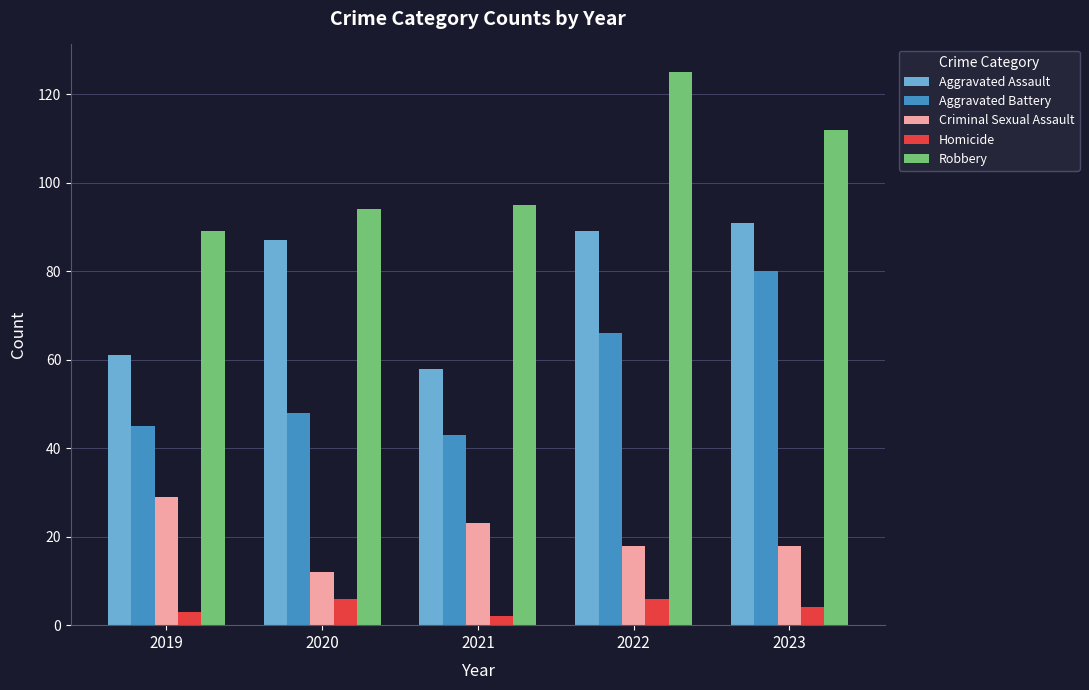

How many data points in Aggravated Assault are less than 87?

2